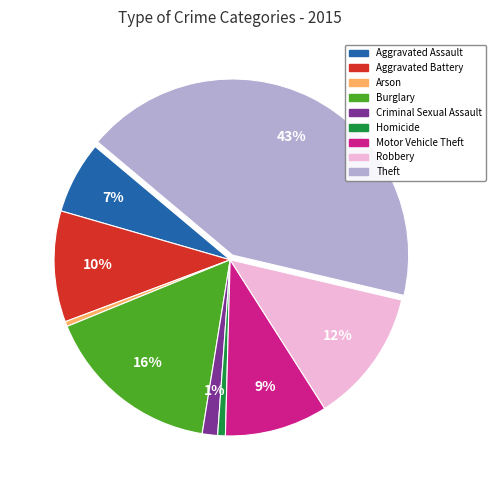

Approximately how many times larger is the value at Aggravated Battery compared to Motor Vehicle Theft?

1.1